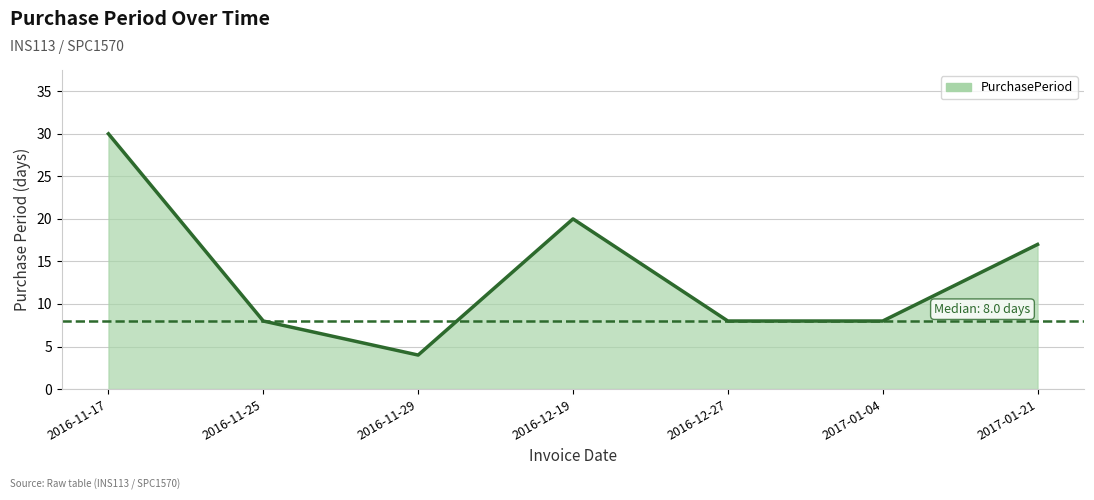

What is the difference between the maximum and minimum values?

26